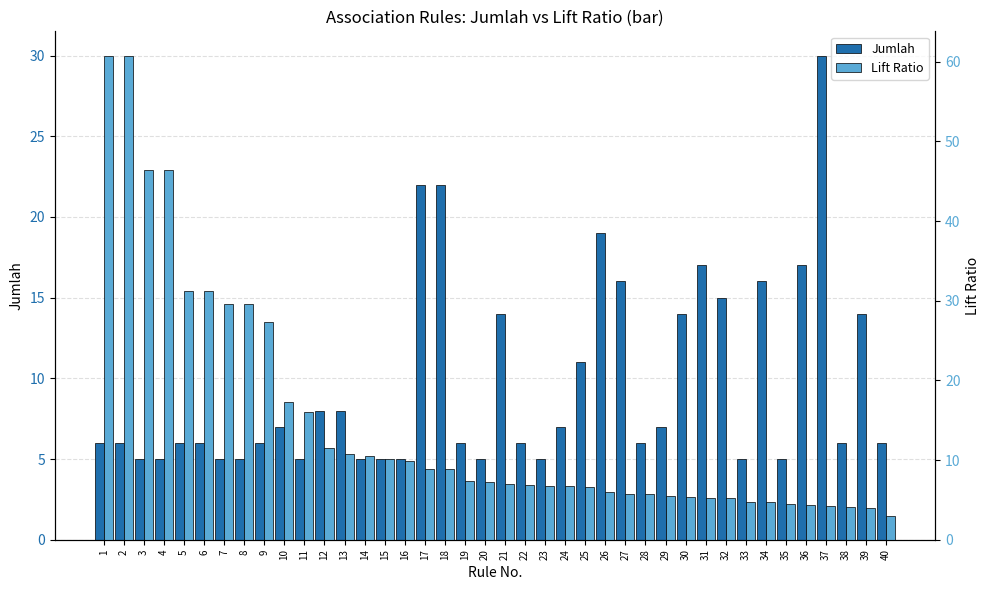

At which label does Jumlah reach its minimum?

3